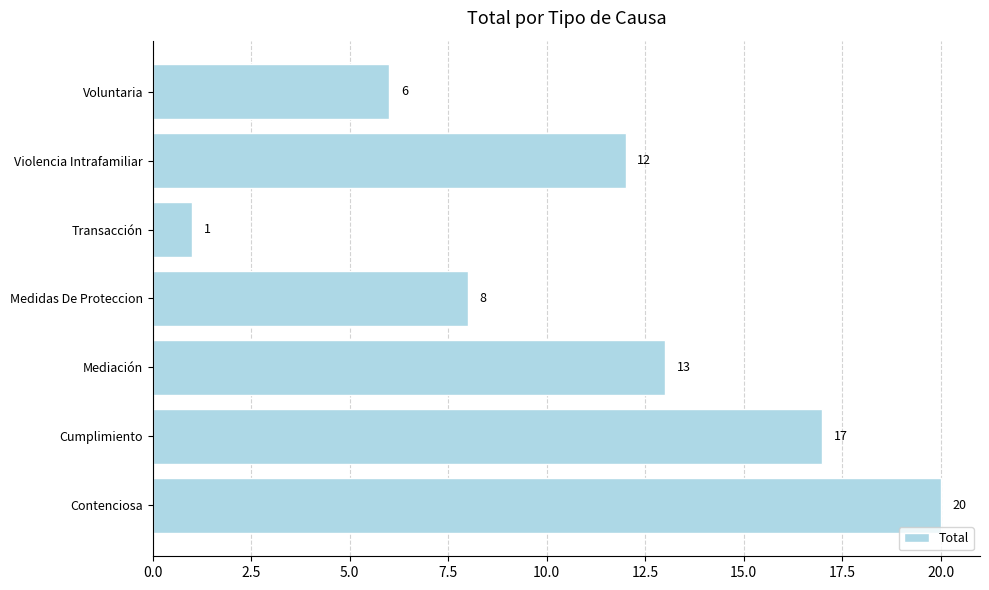

List the labels in order of value, largest first.

Contenciosa, Cumplimiento, Mediación, Violencia Intrafamiliar, Medidas De Proteccion, Voluntaria, Transacción